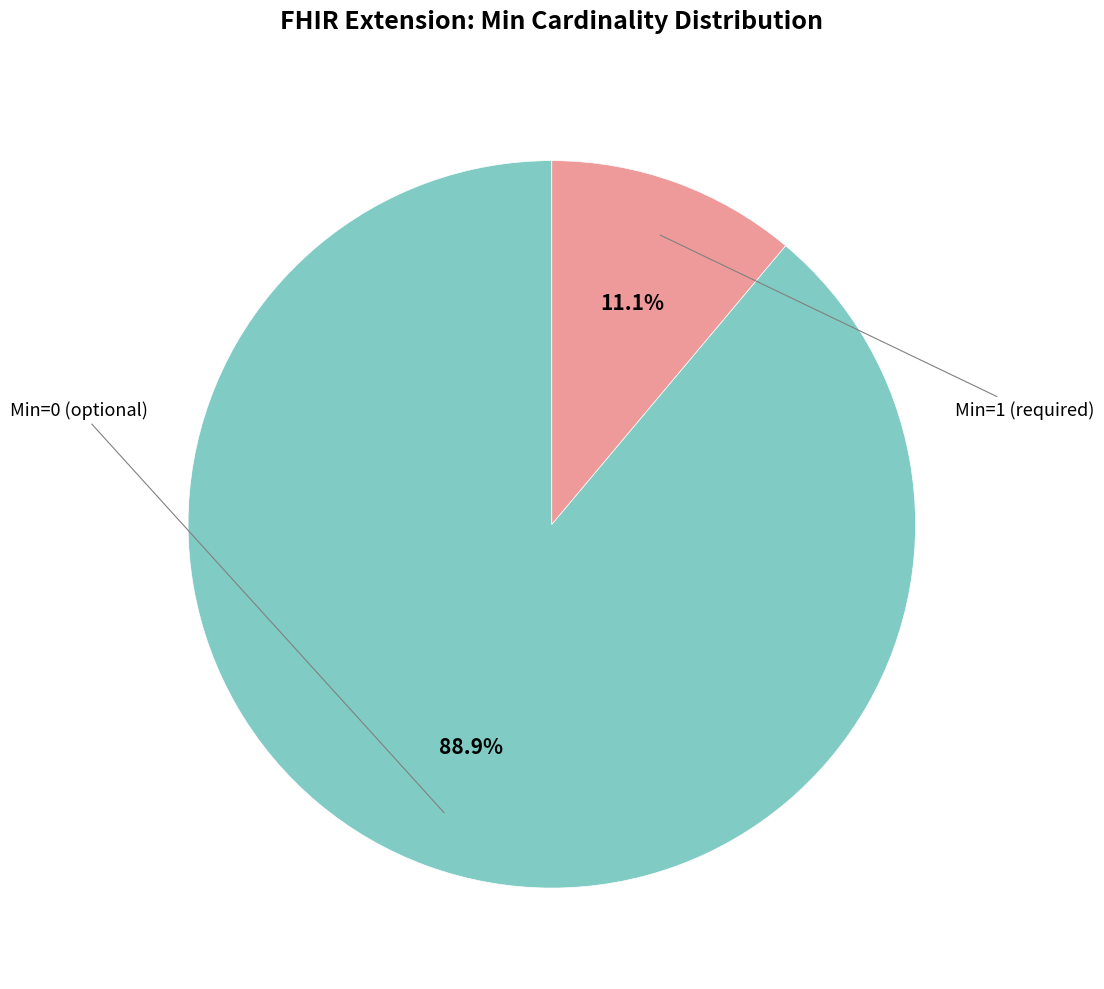

Does any single category account for the majority?

Yes